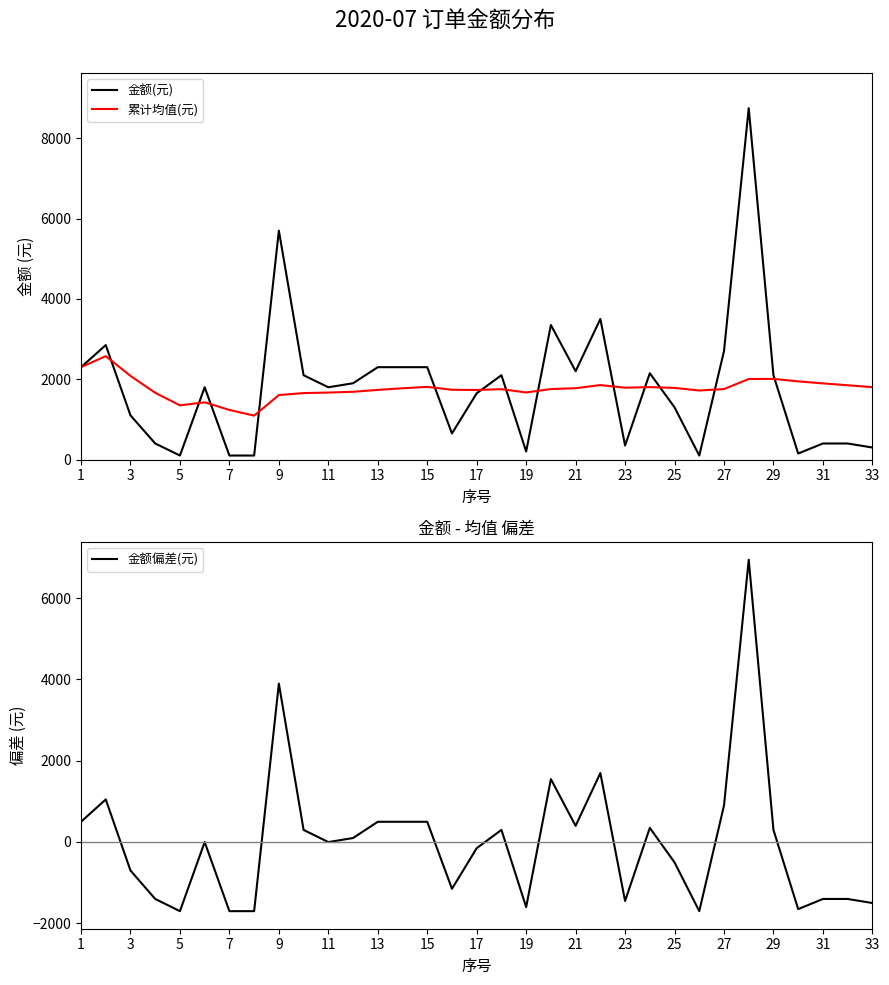

What is the highest value of the 累计均值(元) series?

2575.0